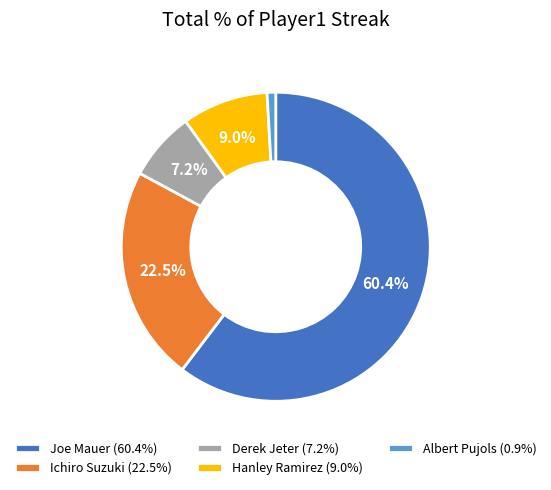

To the nearest percent, what is the difference between the Ichiro Suzuki and Albert Pujols slice percentages?

22%